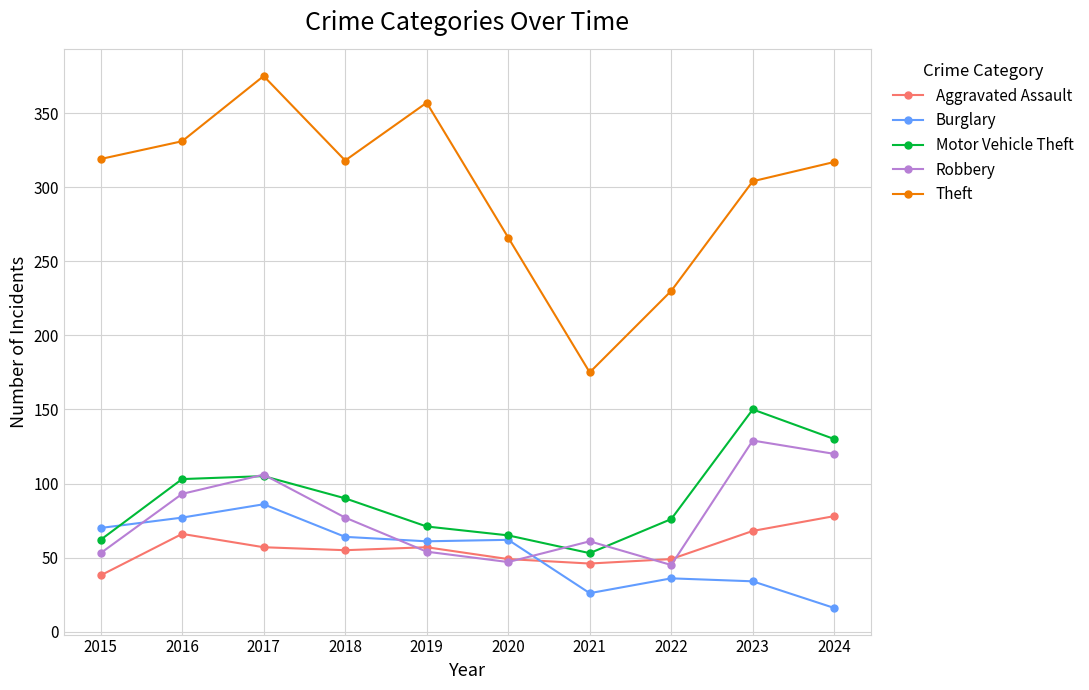

What value does the Robbery series have at 2023?

129